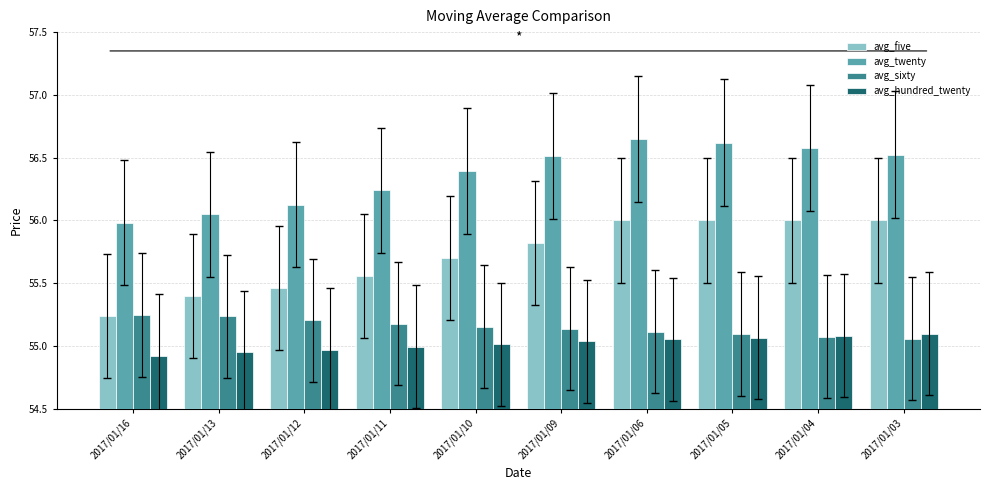

How many avg_five values are between 55 and 56?

10